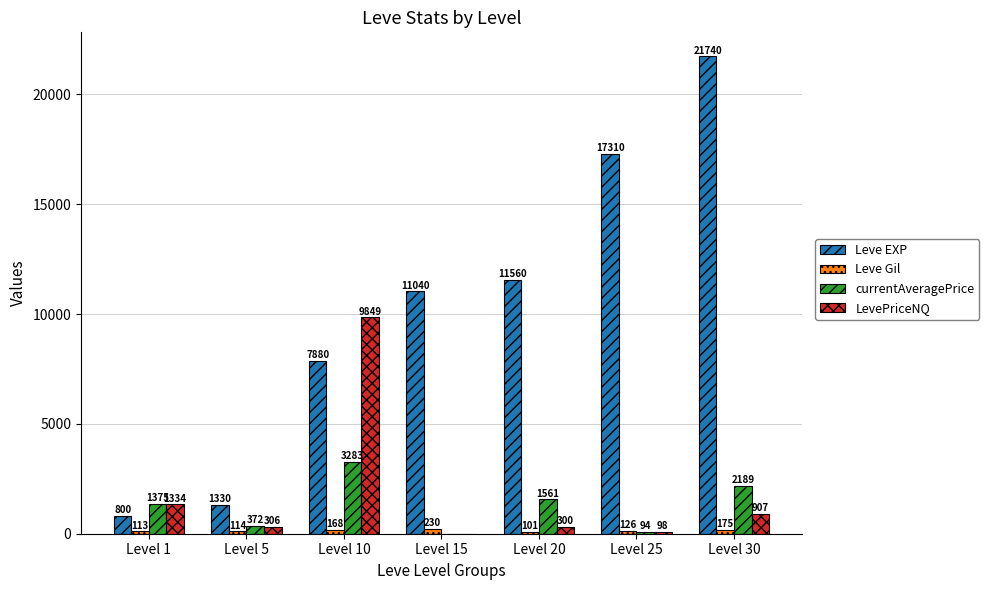

How many groups of bars are there?

7